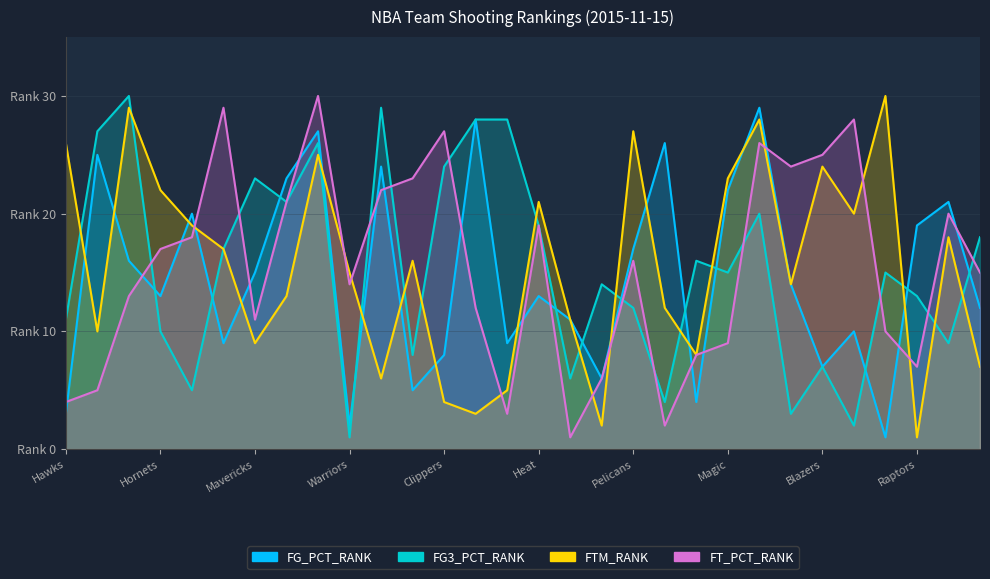

What is the sum of all FTM_RANK values?

465